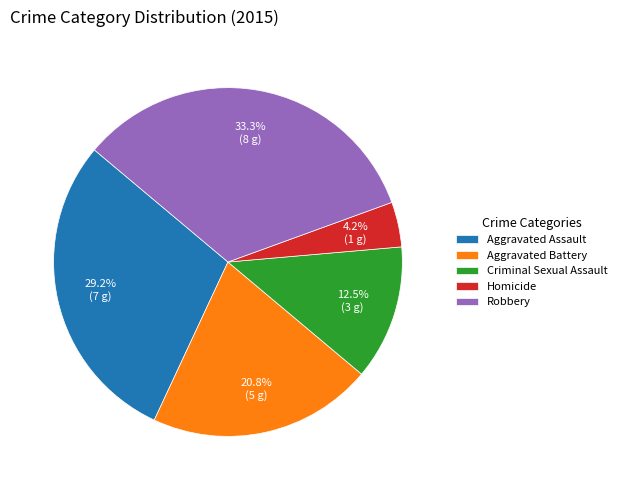

To the nearest percent, what is the combined percentage of Criminal Sexual Assault and Robbery?

46%